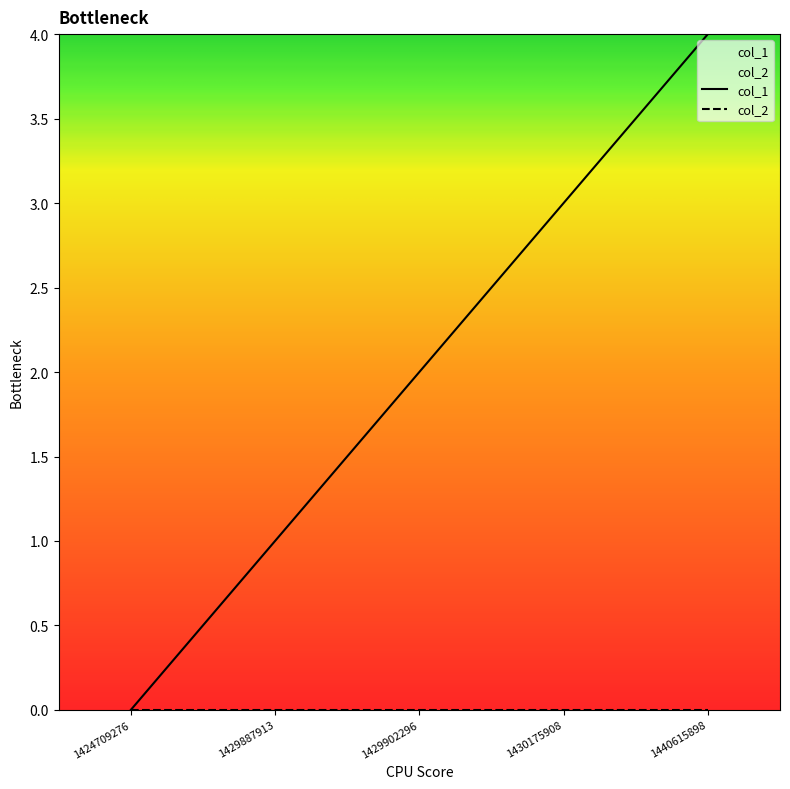

What is the approximate value at 1430175908?

3